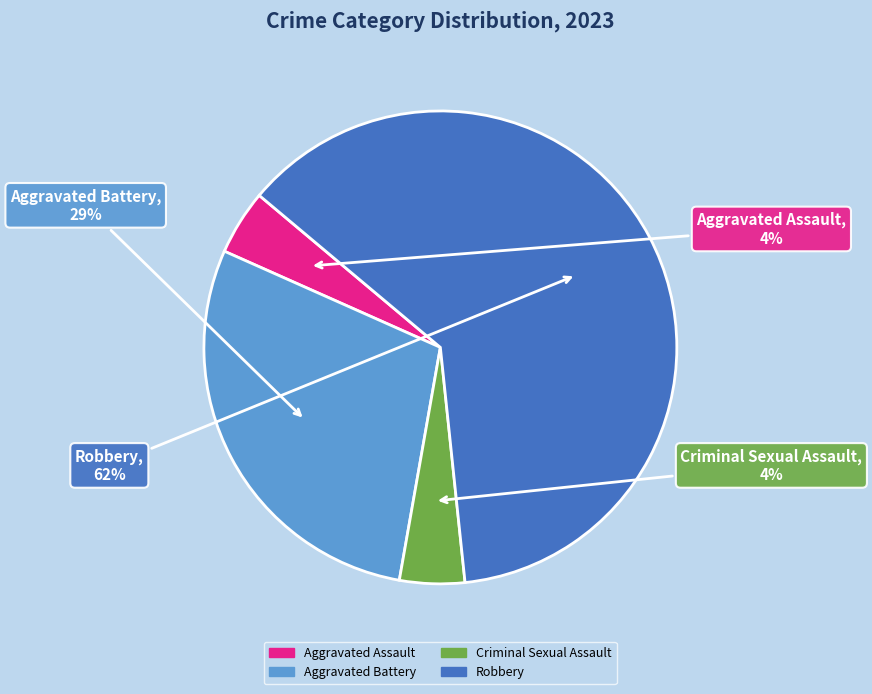

Between Aggravated Assault and Robbery, which is larger?

Robbery